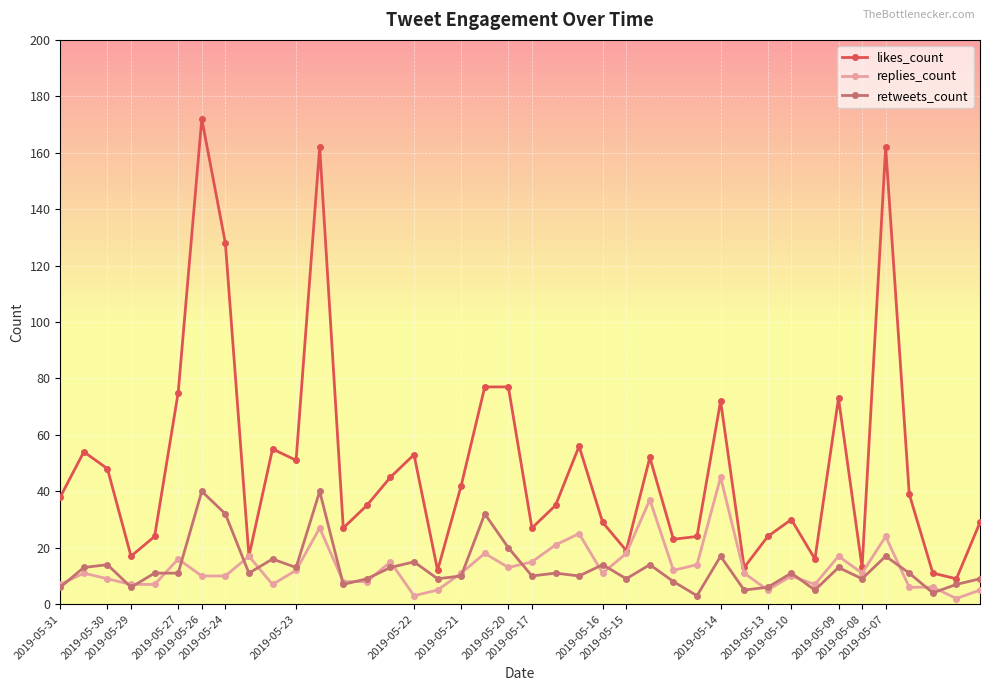

What is the sum of all likes_count values?

1965